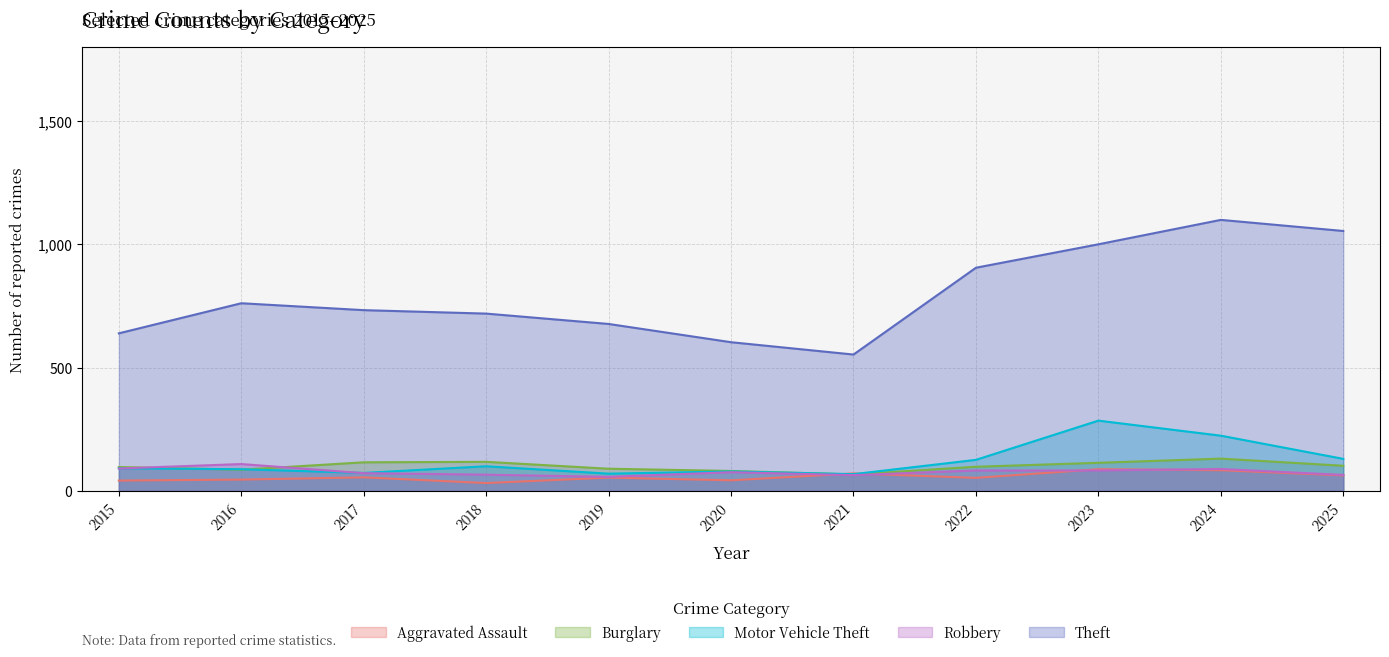

At which label does Motor Vehicle Theft reach its minimum?

2021